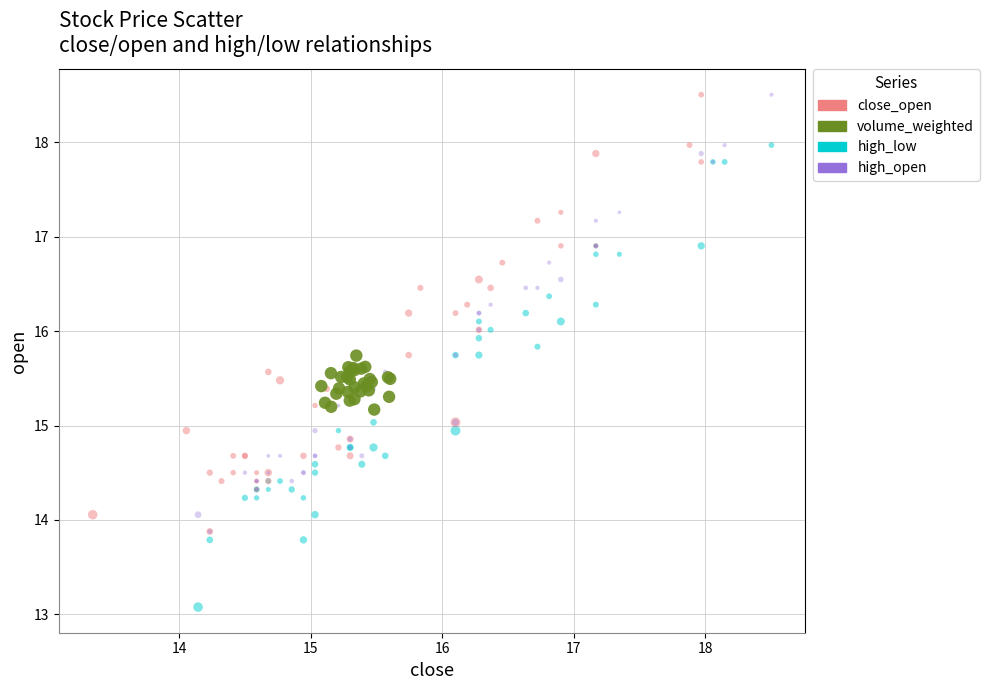

Which series has the largest Y range (max minus min)?

high_low